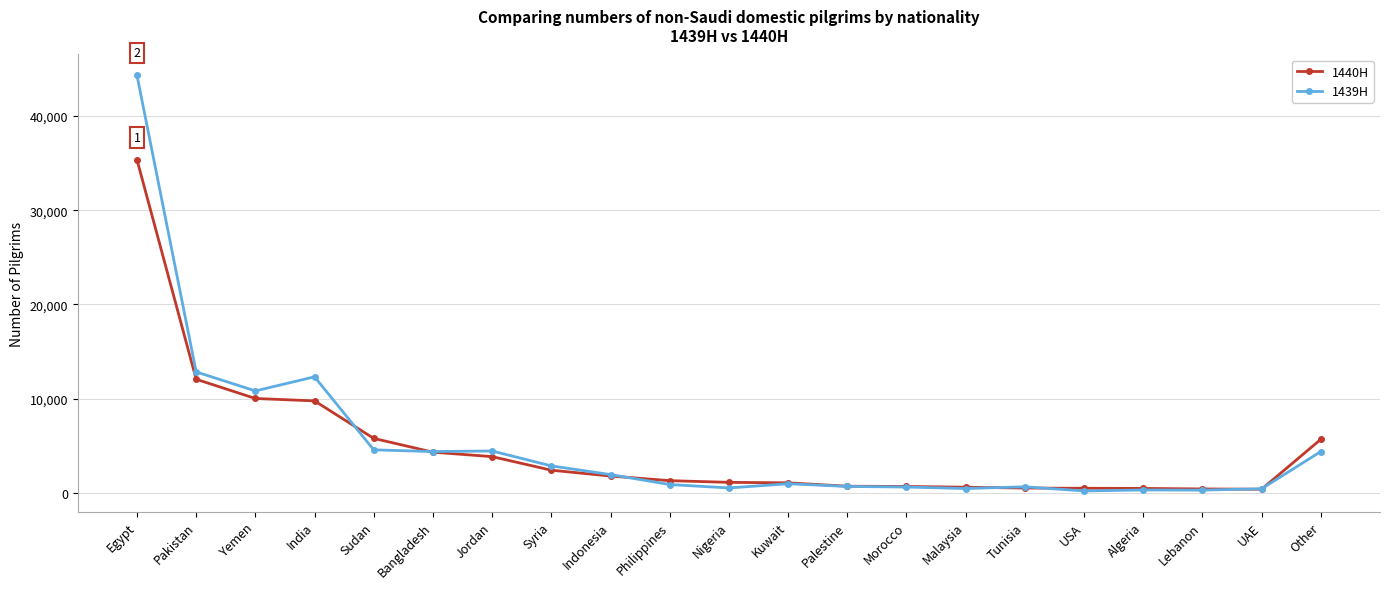

True or false: 1440H has a value of 35355 at Egypt.

True